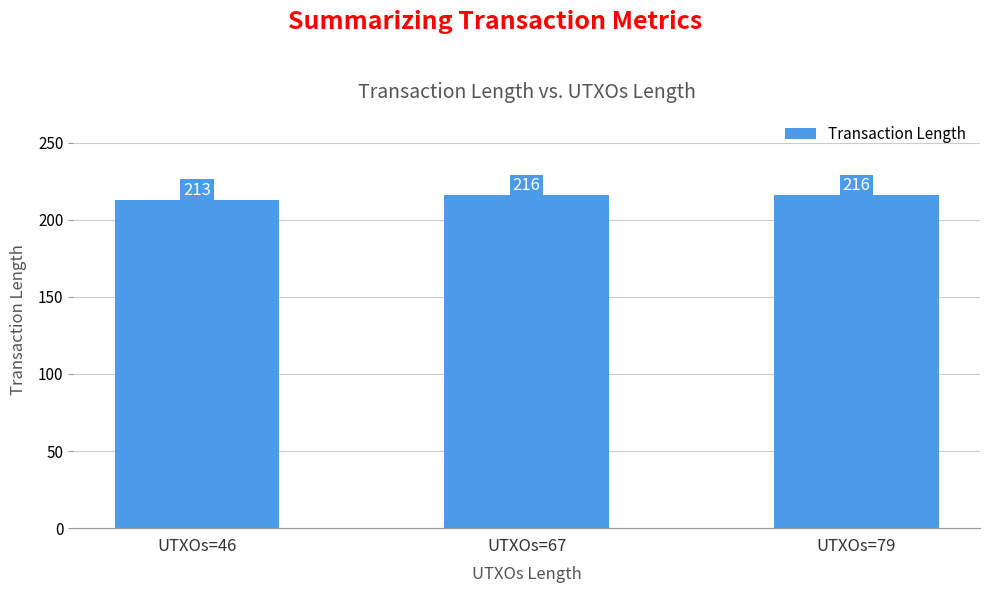

What is the value of the 1st bar from the left?

213